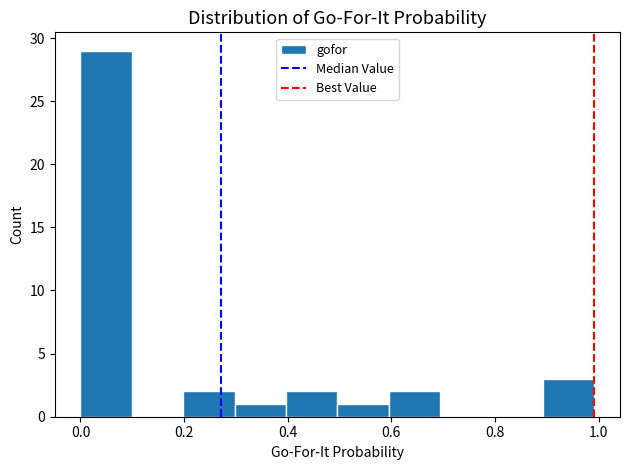

Over which range of the x-axis is the bar tallest?

0.0 to 0.1